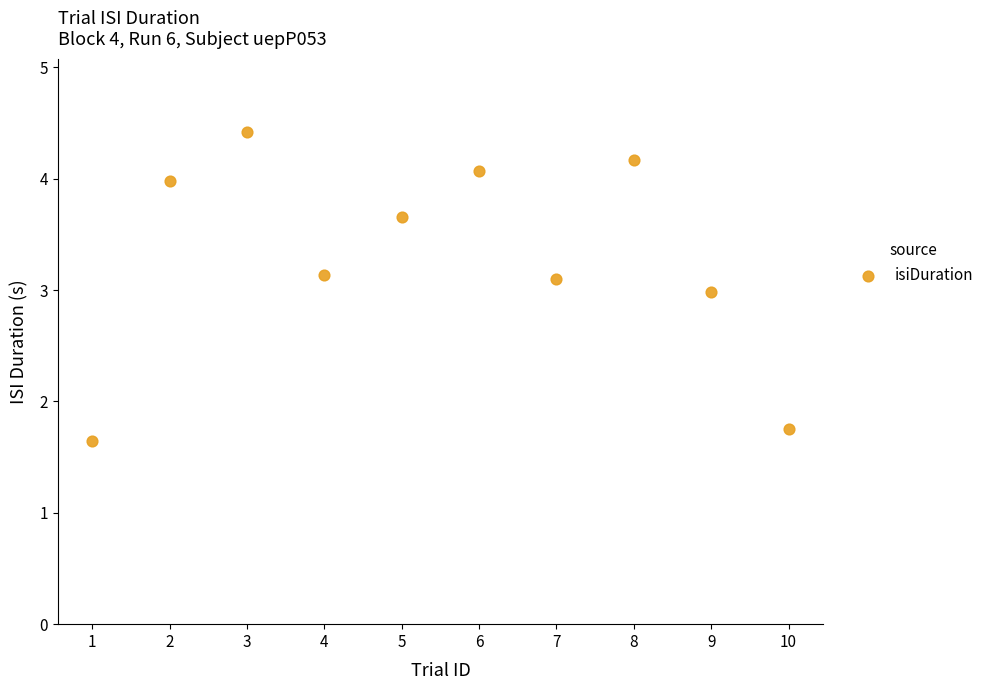

What is the range of X values (max minus min)?

9.0